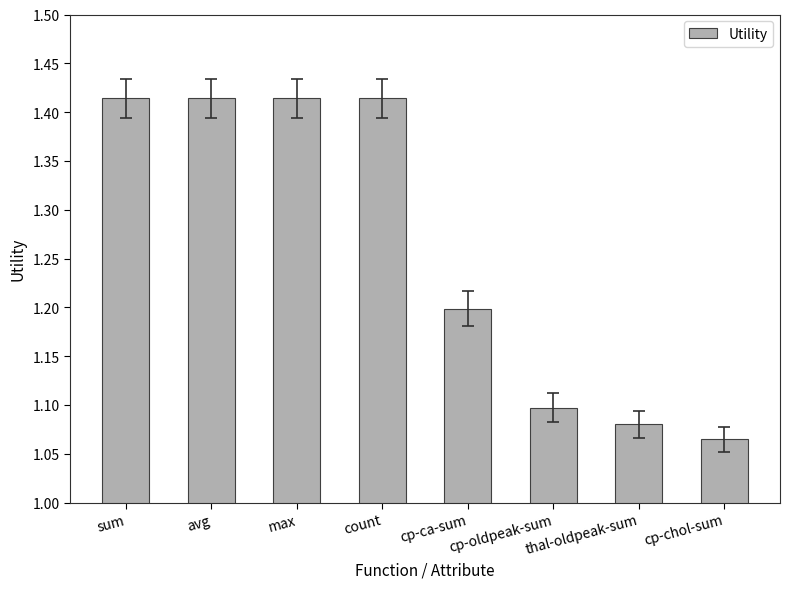

Which category has the lowest value across all series?

cp-chol-sum